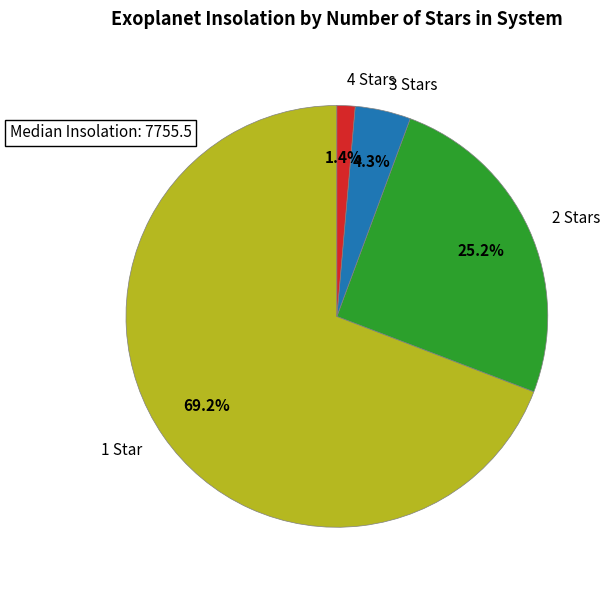

Between 1 Star and 3 Stars, which is larger?

1 Star